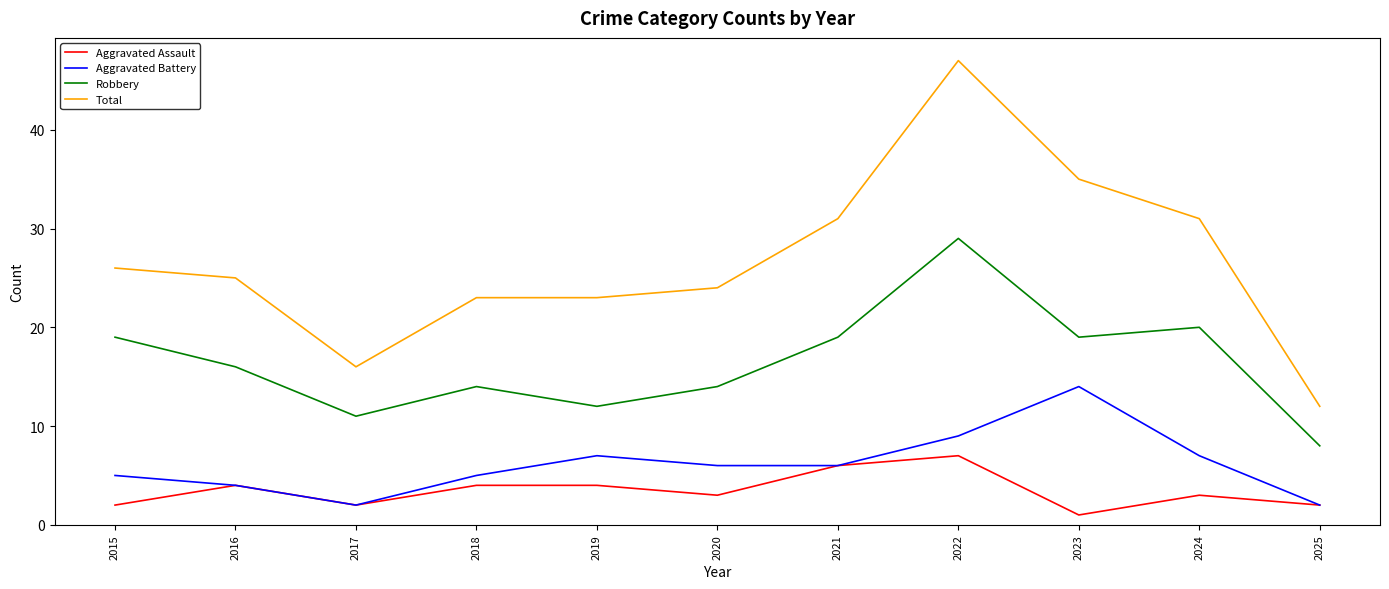

Which series has the widest spread of values?

Total